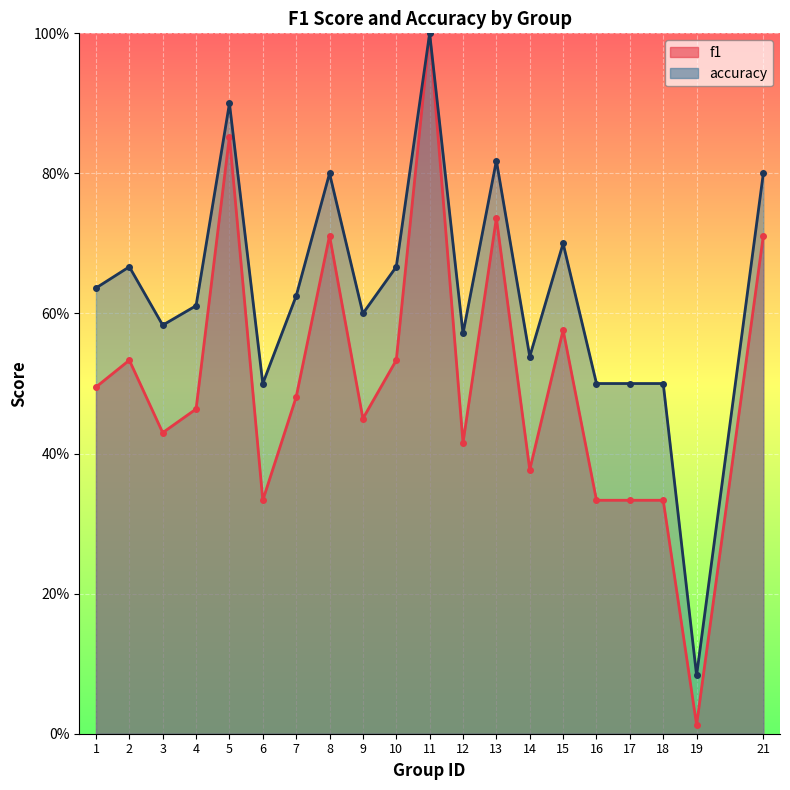

At which label is accuracy closest to 0?

19